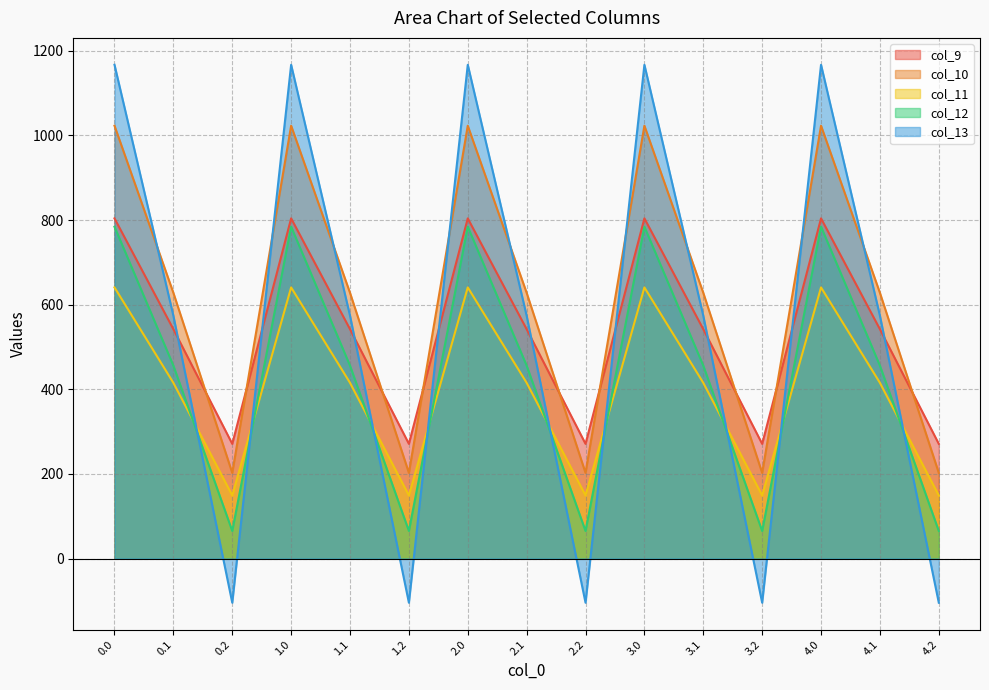

Is it true that col_13 equals 951.7 at 1.1?

False